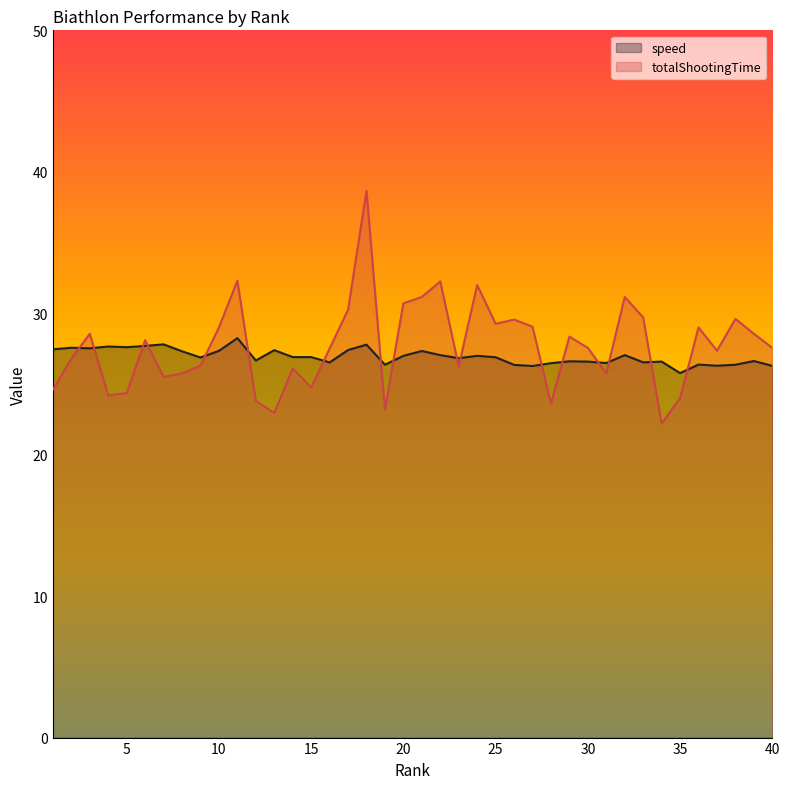

What is the minimum value shown in the chart?

22.2